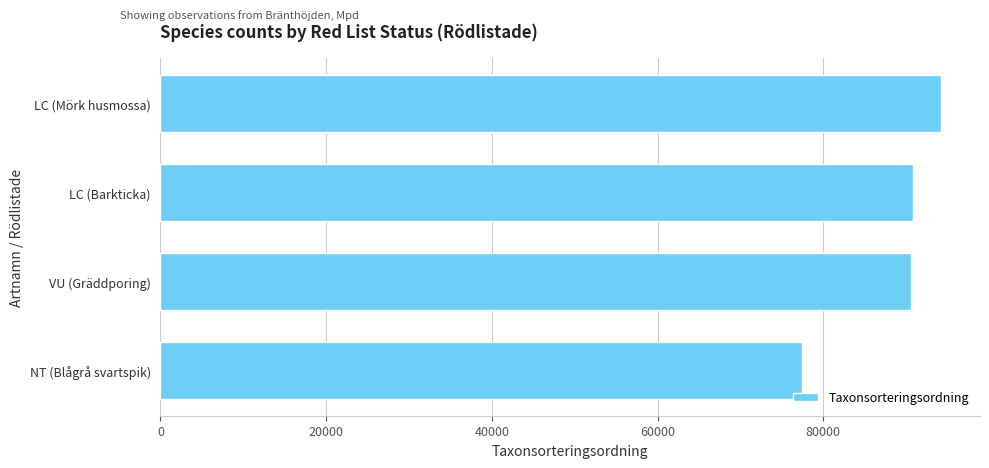

Approximately how many times larger is the value at LC (Barkticka) compared to LC (Mörk husmossa)?

1.0